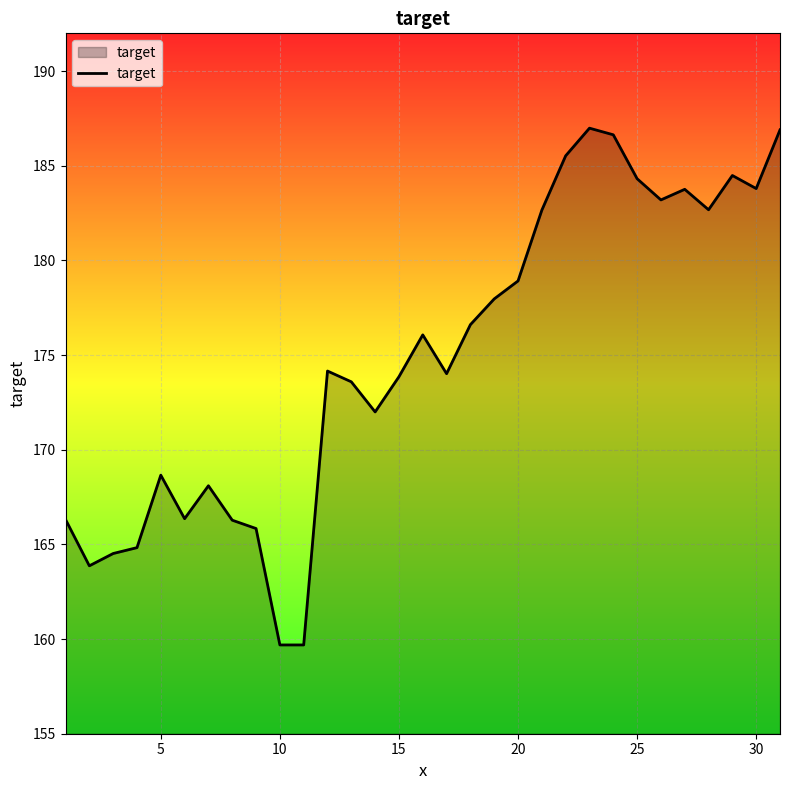

What is the difference between the maximum and minimum values?

27.3